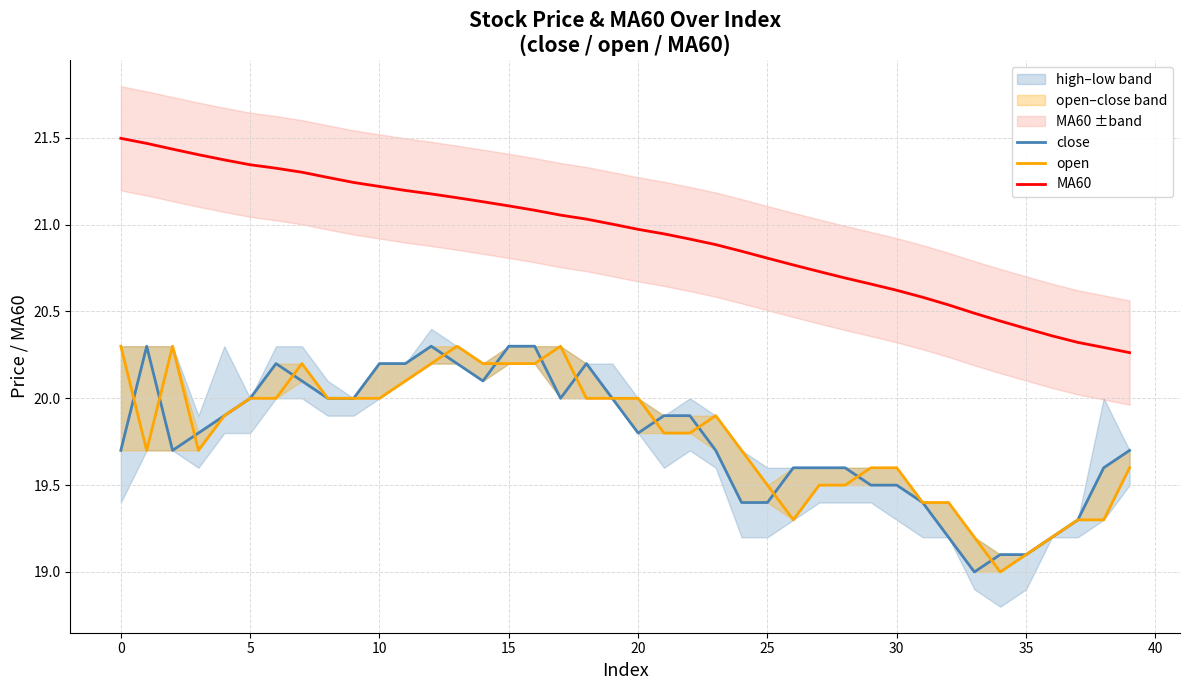

Is it true that MA60 equals 32.9 at 25?

False